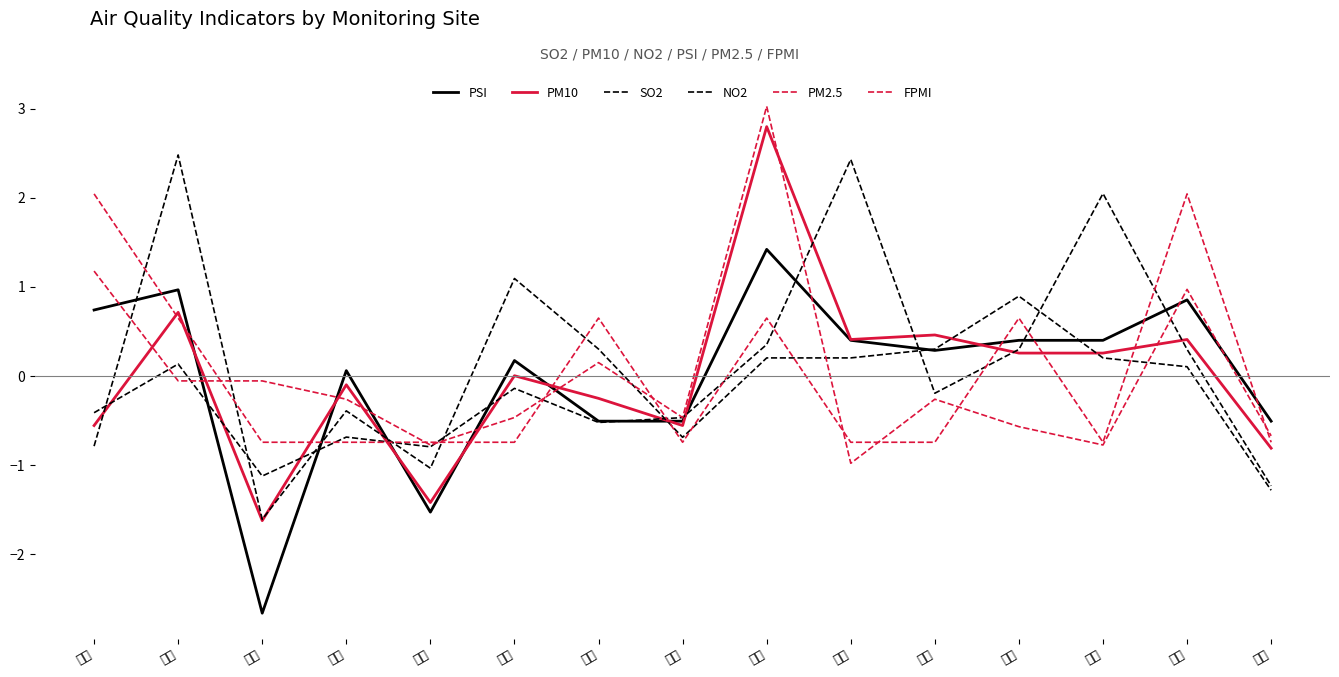

How many values in the SO2 series exceed 0?

6